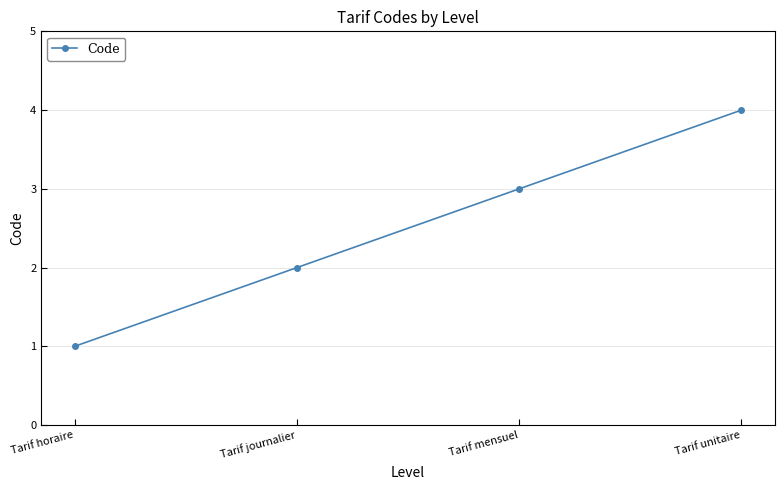

List the labels in order of value, smallest first.

Tarif horaire, Tarif journalier, Tarif mensuel, Tarif unitaire